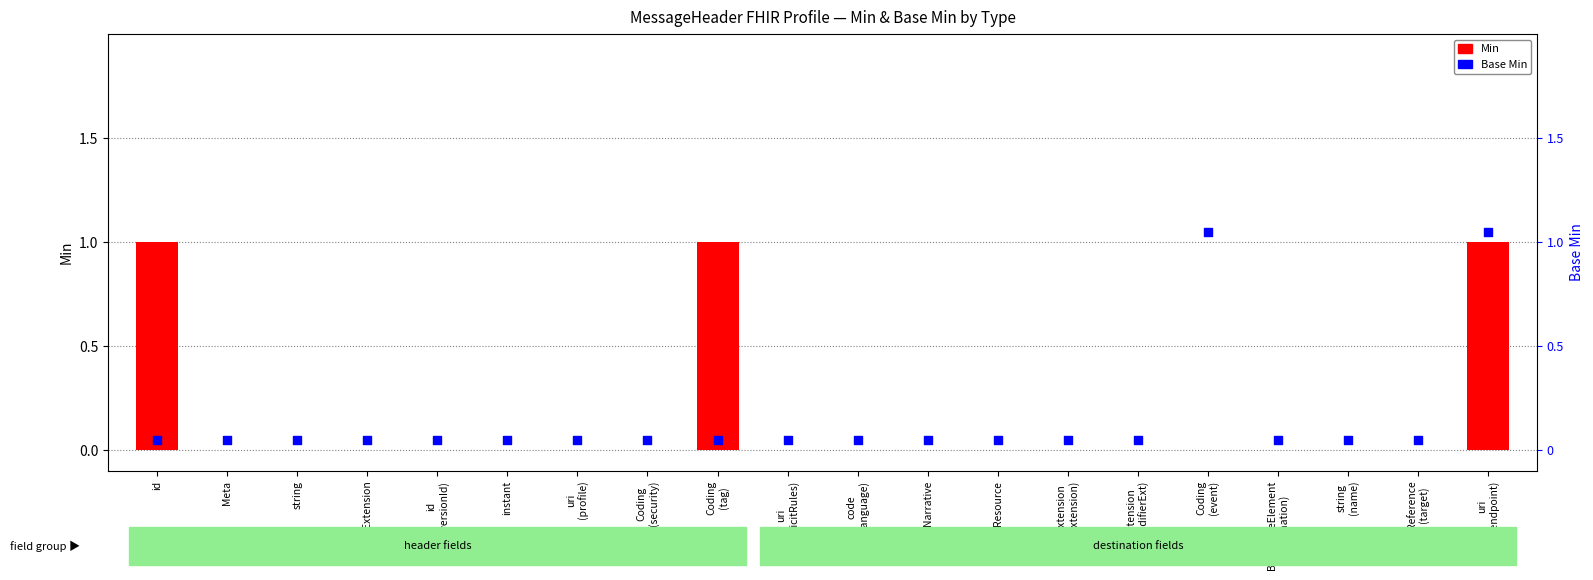

Between Narrative and instant, which is larger?

Narrative